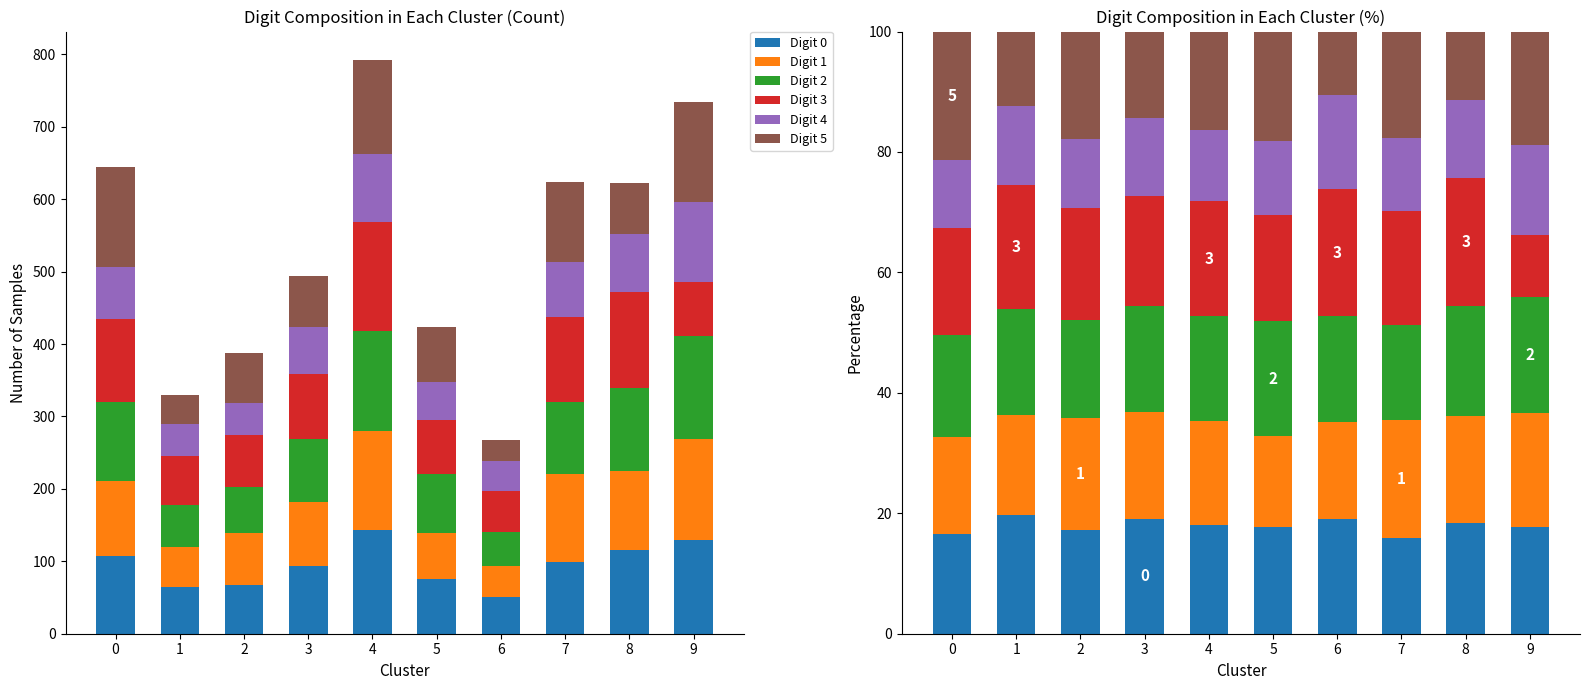

What are all the series names shown in the legend?

Digit 0, Digit 1, Digit 2, Digit 3, Digit 4, Digit 5